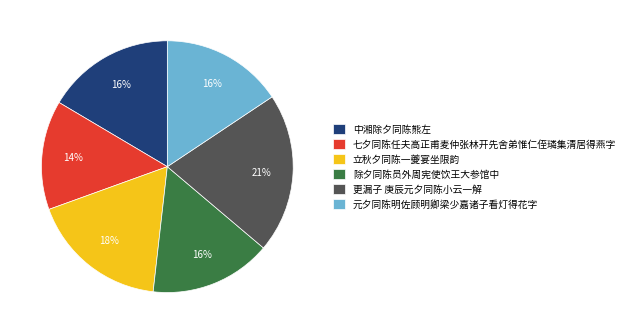

Is there a majority slice in this chart?

No